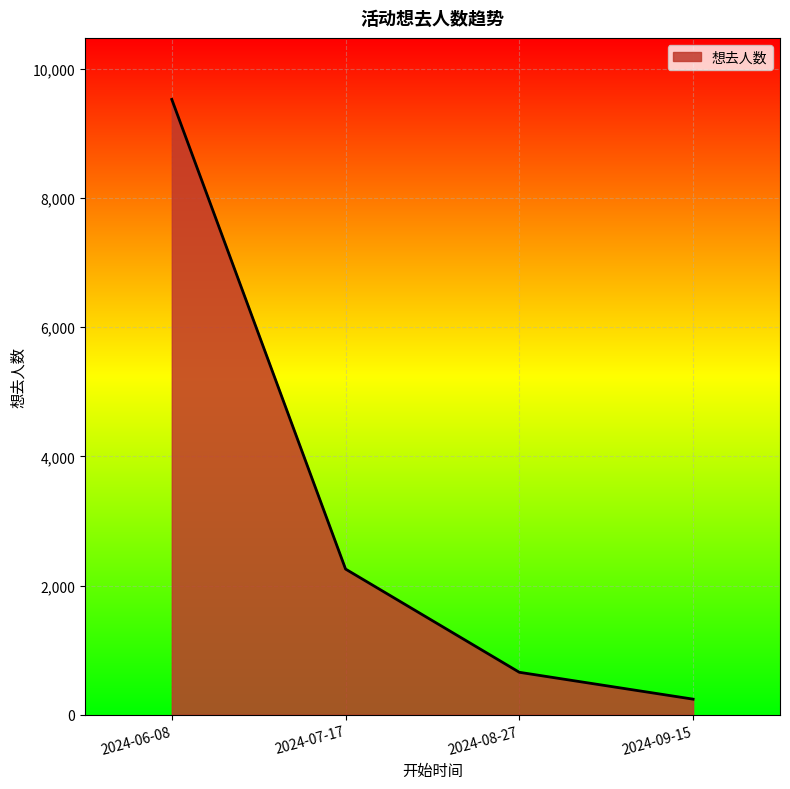

At which category does the chart reach its minimum across all series?

2024-09-15